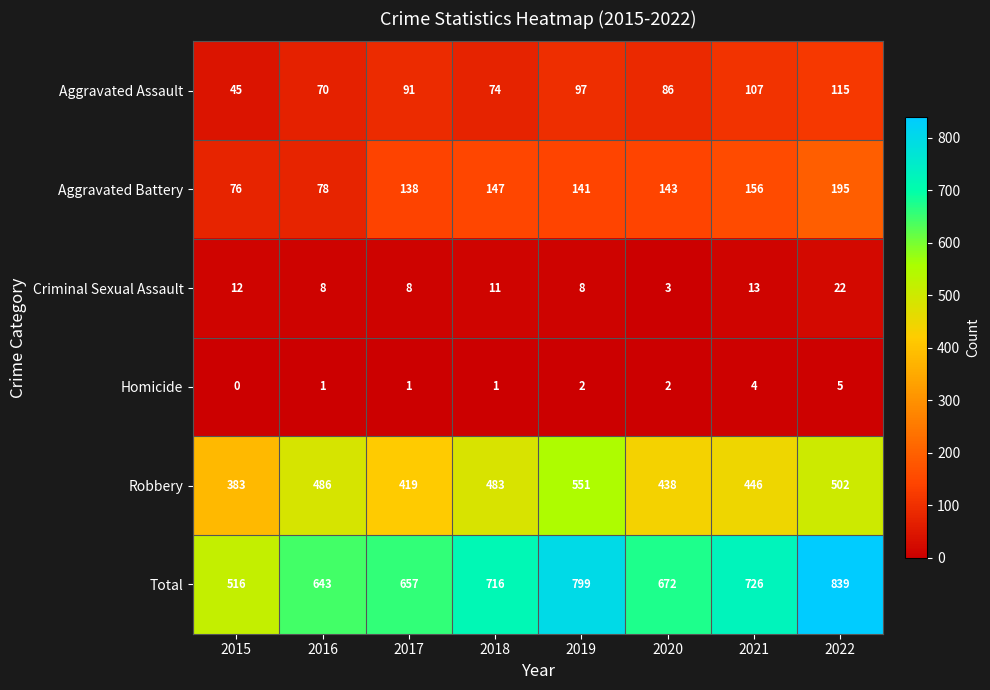

Where does the Aggravated Battery series first go above 143?

2018